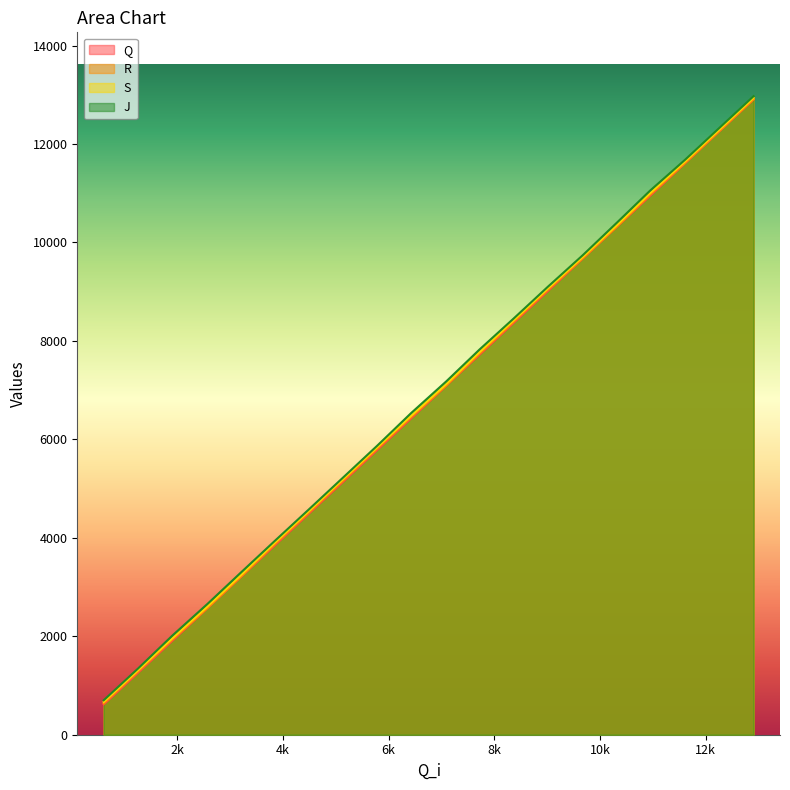

What is the maximum value shown in the chart?

12972